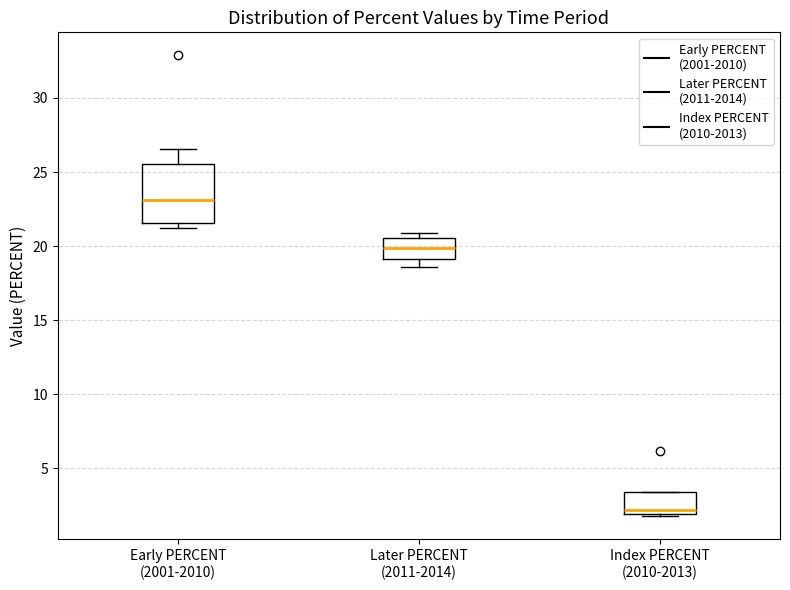

Which box is the tallest, from its lower edge to its upper edge?

Early PERCENT (2001-2010)